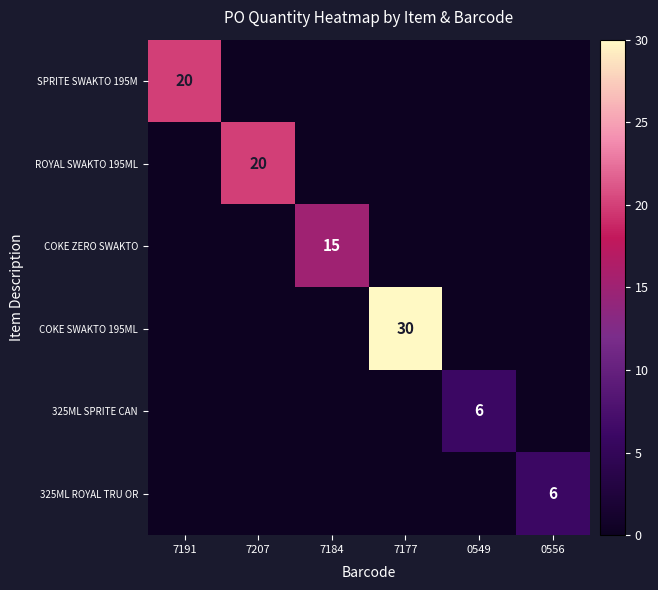

At which category is the sum across all series the highest?

7177